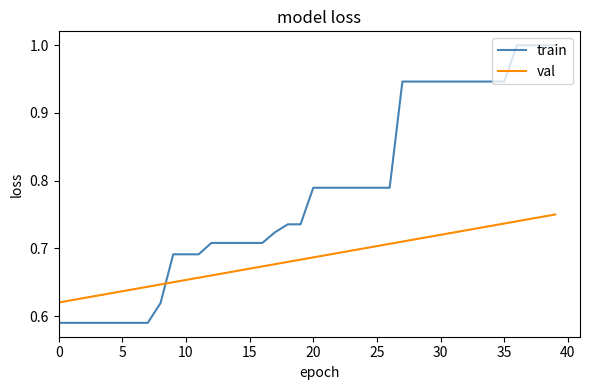

How many train values are between 0 and 1?

40